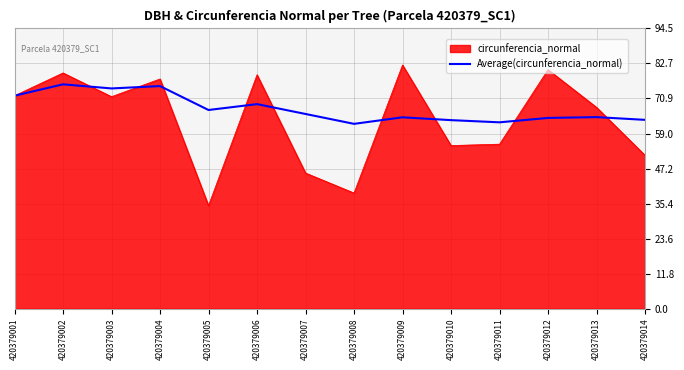

Read the Average(circunferencia_normal) value at 420379012.

64.3